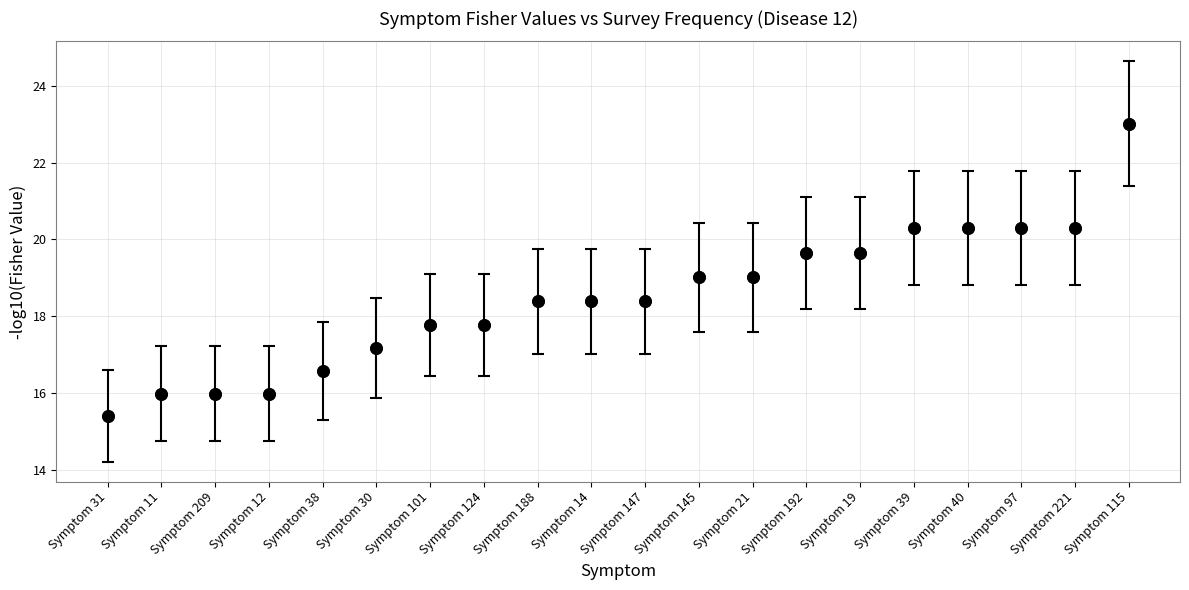

What is the range of Y values (max minus min)?

7.6